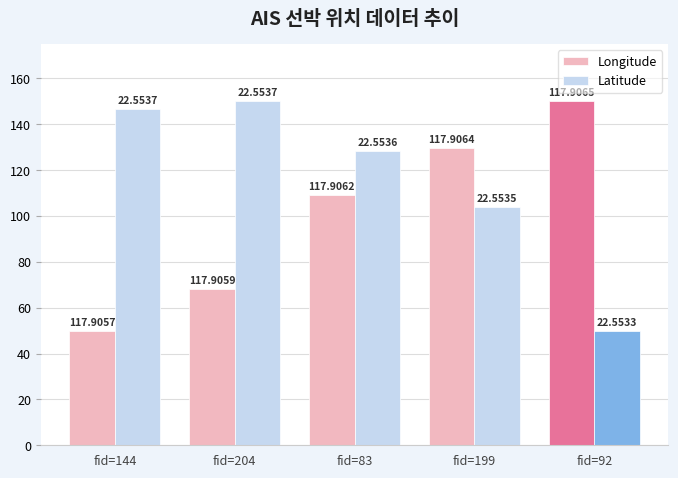

Which series changed the most between fid=144 and fid=92?

Longitude